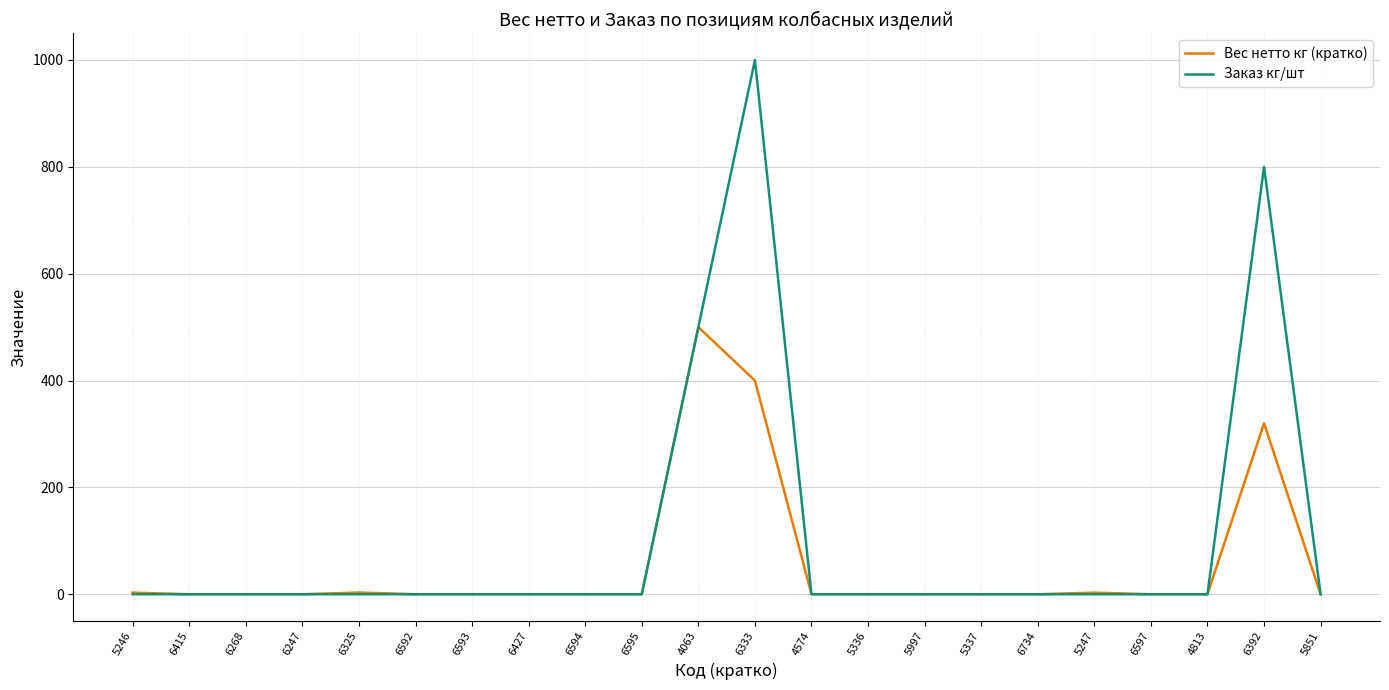

What is the difference between the highest and lowest values at 6333?

600.0